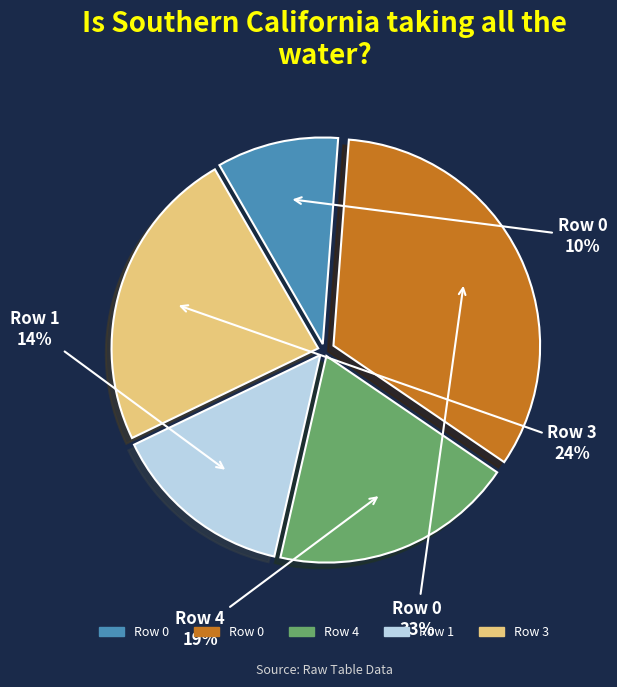

Does any single category account for the majority?

No